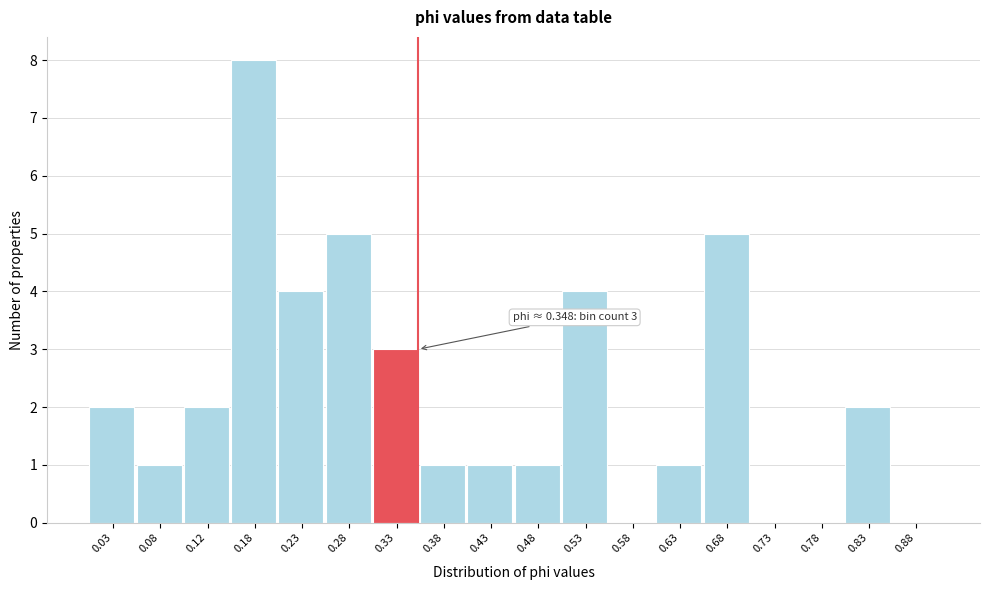

Over which range of the x-axis is the bar tallest?

0.15 to 0.20